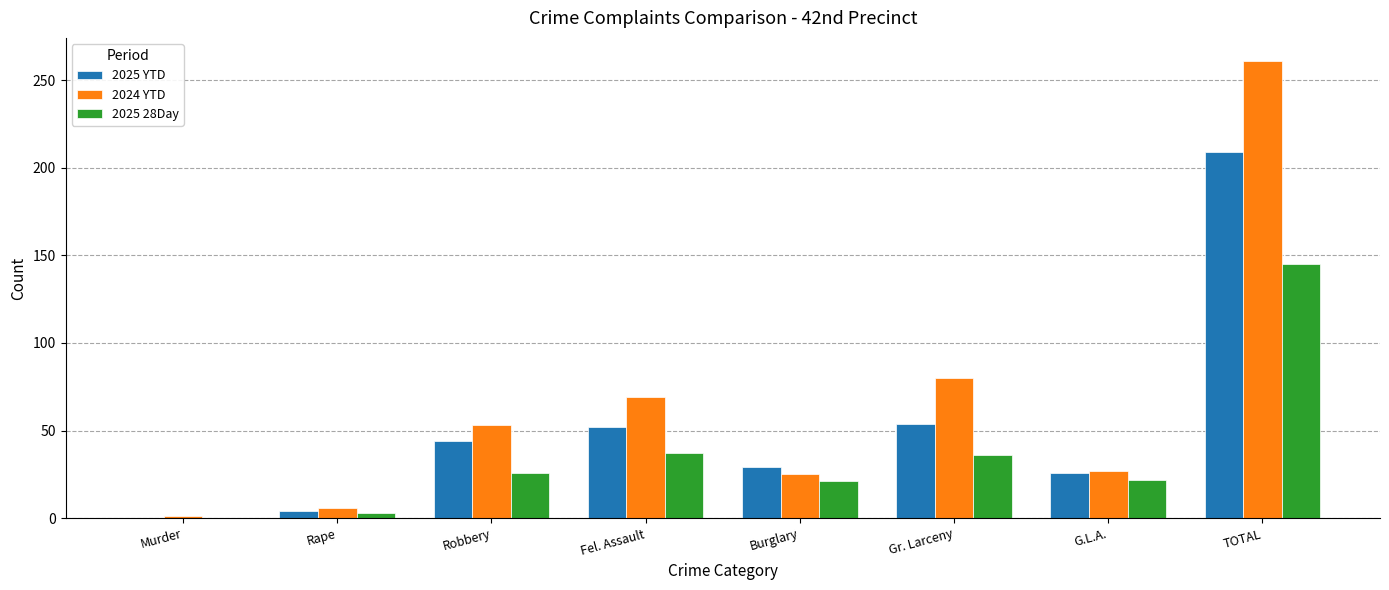

What value does the 2025 YTD series have at TOTAL?

209